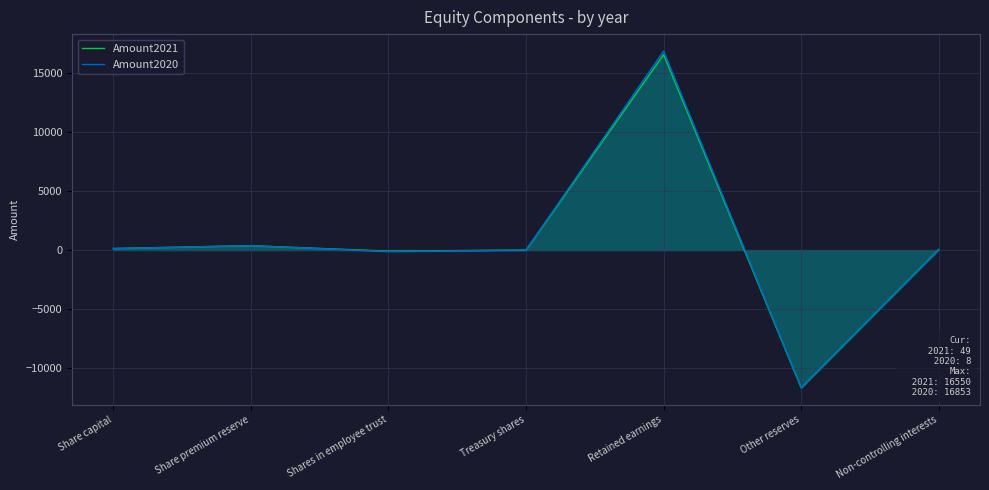

At which label is Amount2021 closest to 2445?

Share premium reserve